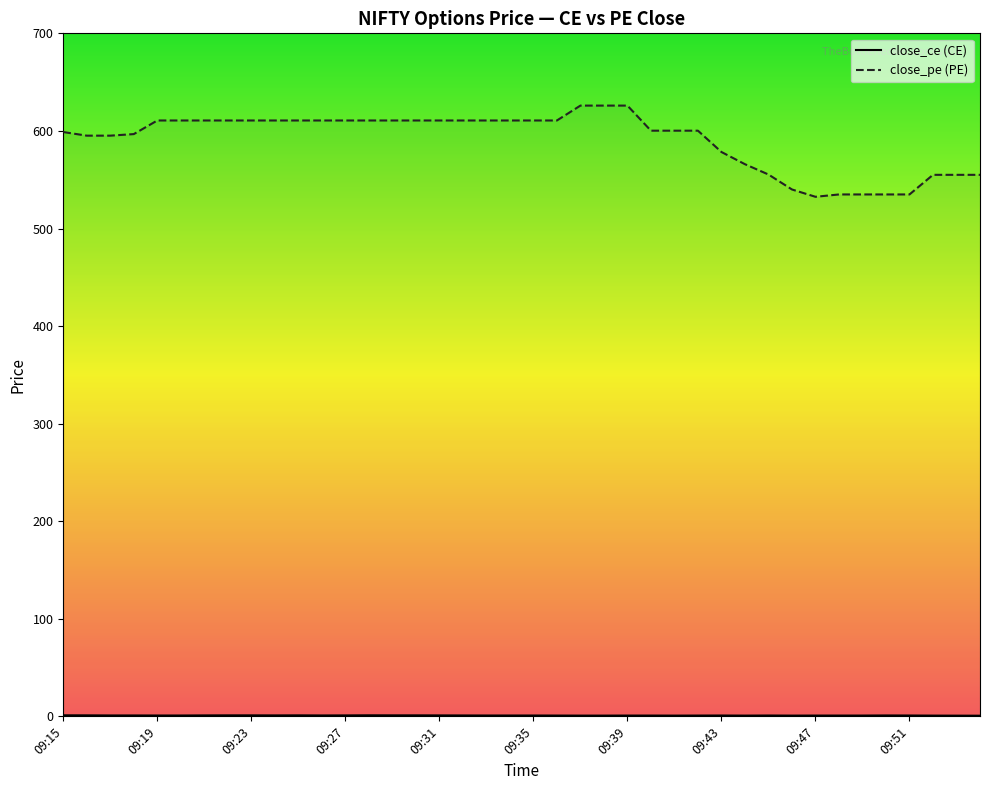

What is the difference between the close_pe (PE) values at 39 and 14?

55.7